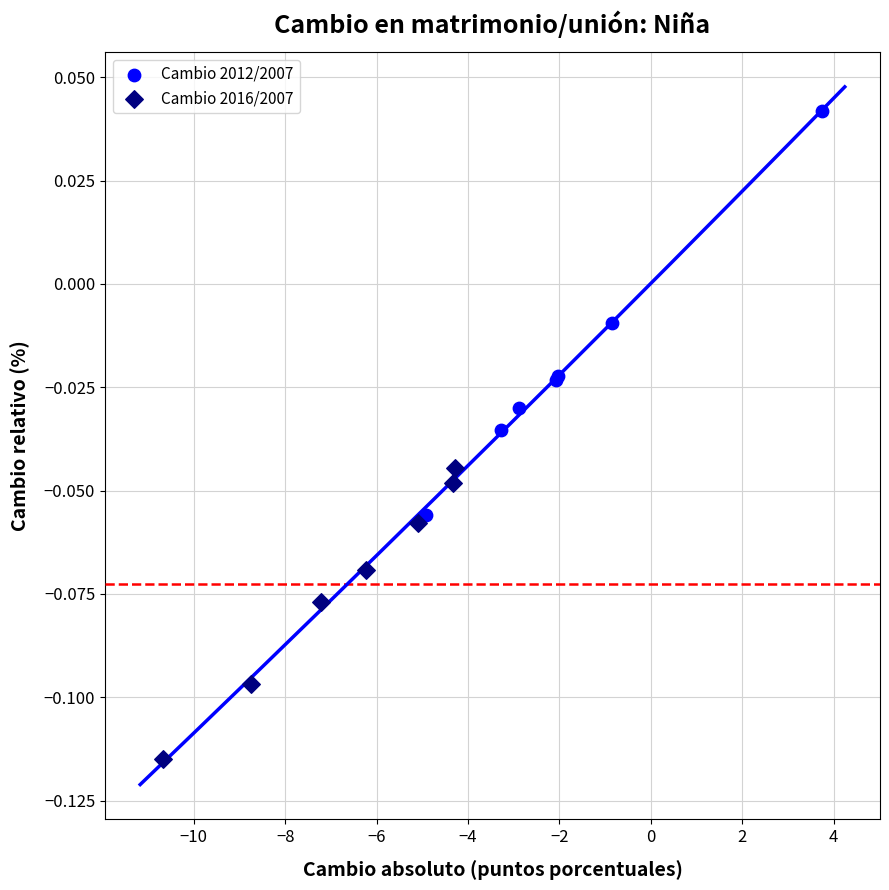

Which series reaches the maximum Y coordinate?

Cambio 2012/2007